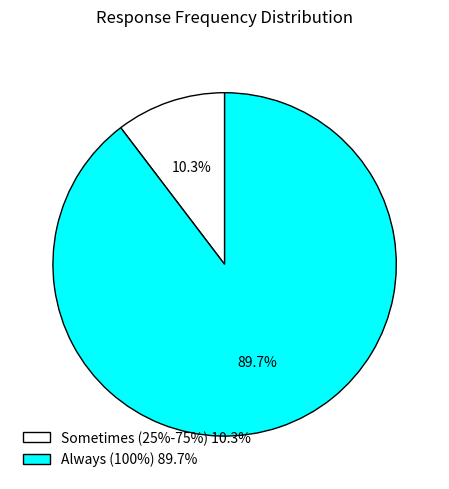

True or false: Always (100%) accounts for 99% of the total.

False